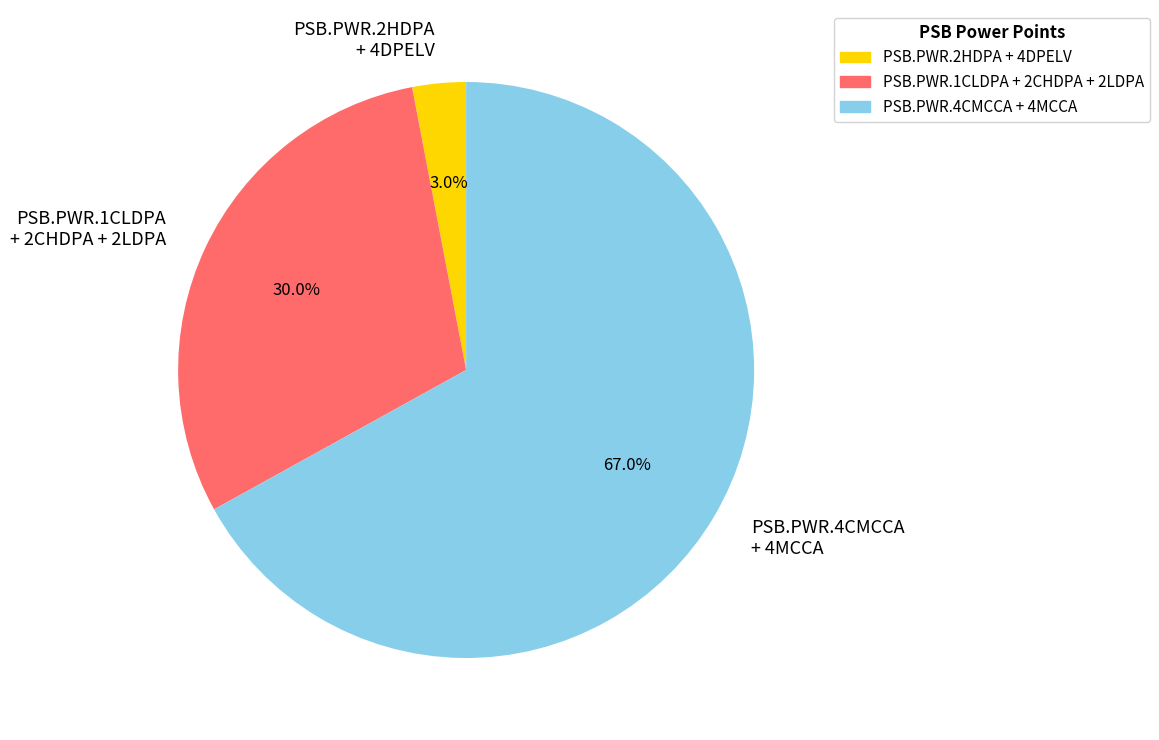

Which category has the biggest portion of the pie?

PSB.PWR.4CMCCA + 4MCCA